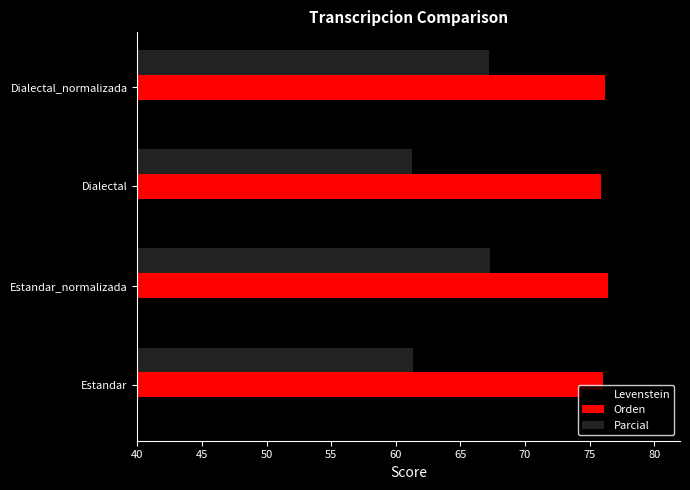

What is the minimum value for Parcial?

61.2